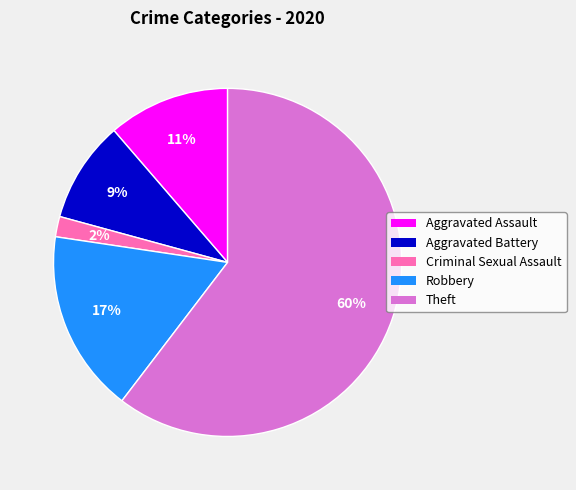

To the nearest percent, what is the combined percentage of Robbery and Aggravated Battery?

26%